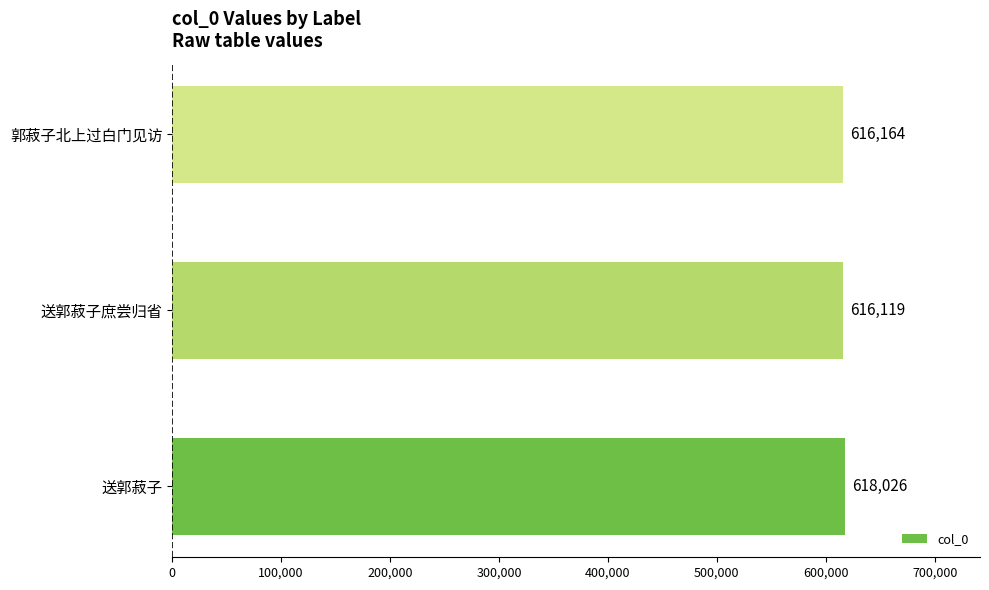

Rank the categories by value from highest to lowest.

送郭菽子, 郭菽子北上过白门见访, 送郭菽子庶尝归省